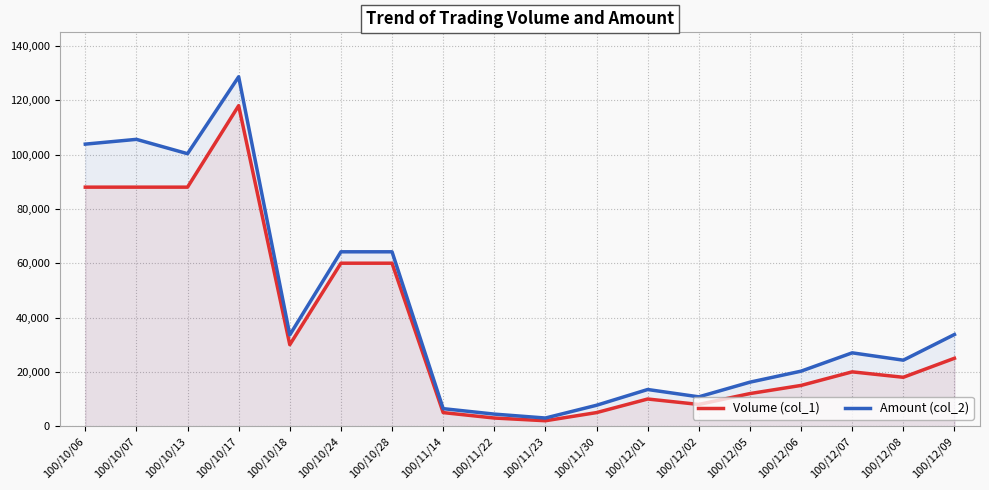

What is the lowest value of the Amount (col_2) series?

3000